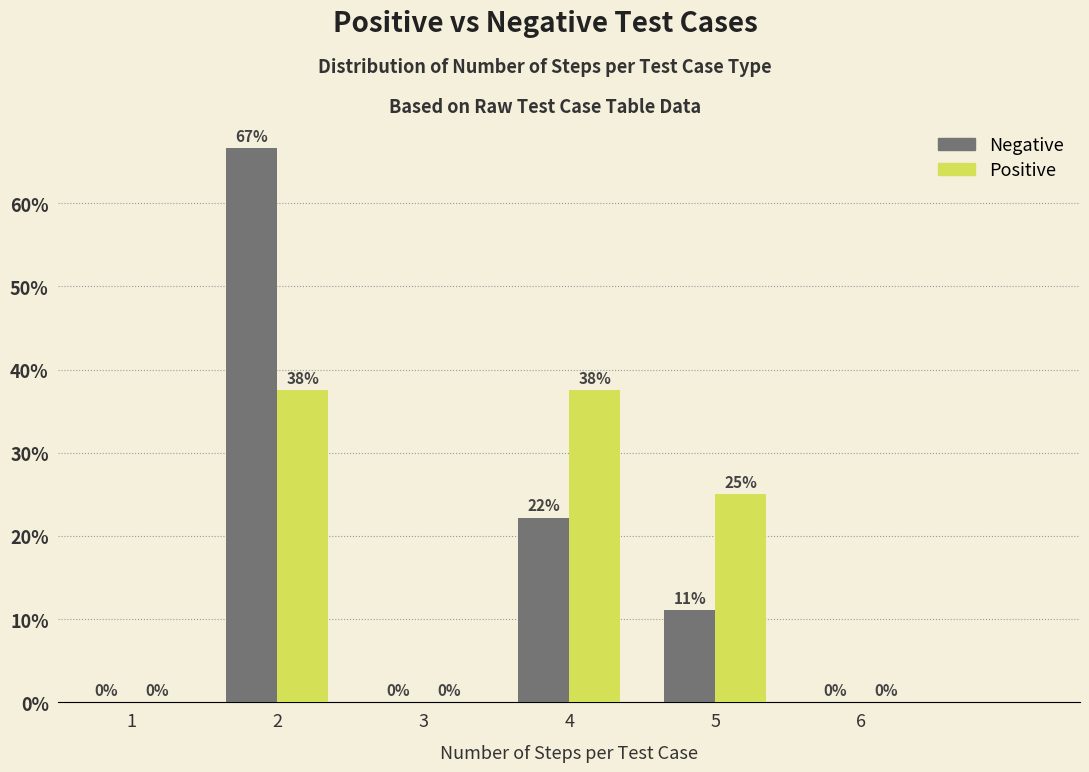

Is it true that Positive equals 14.1 at 1?

False